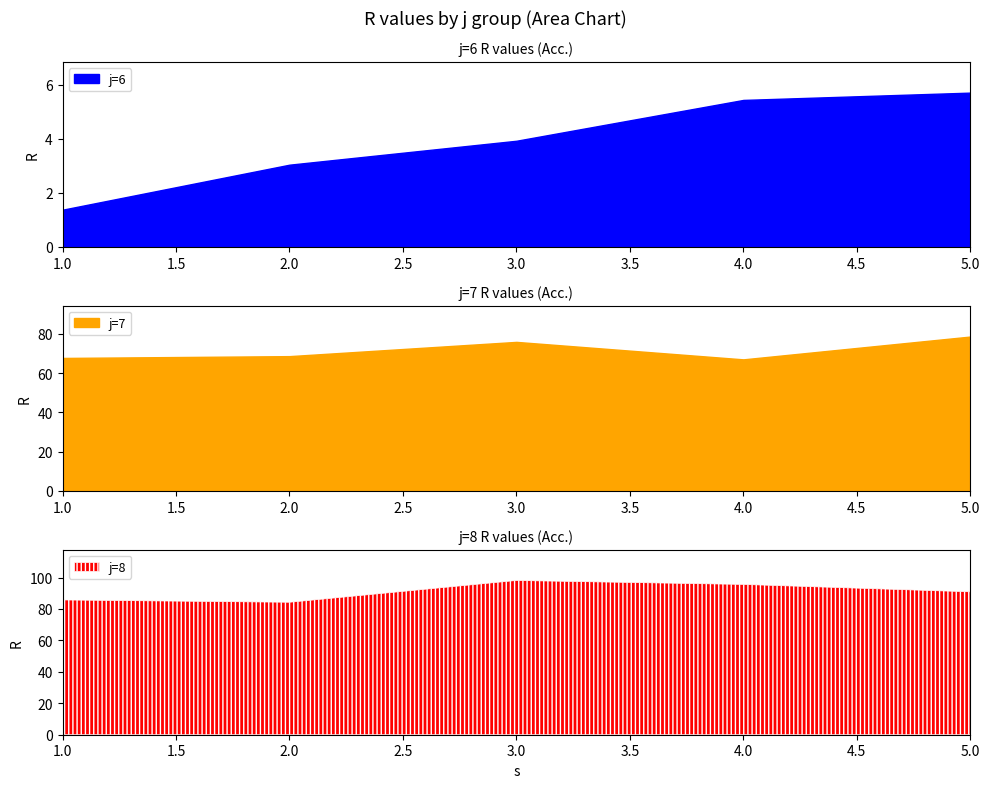

The s series shows 1.0 at 0. True or false?

True